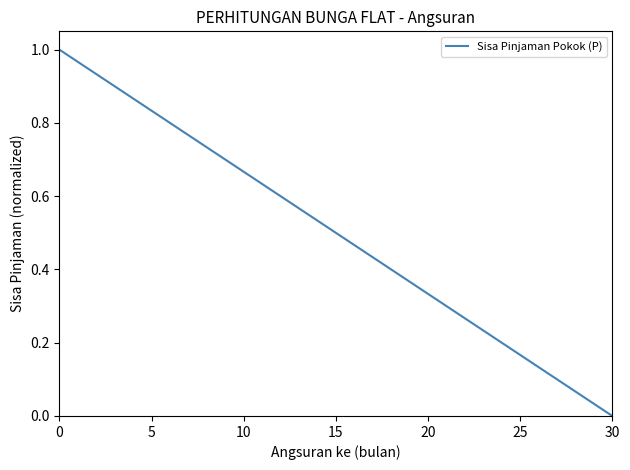

The chart shows a value of 0.3 at 25. True or false?

False